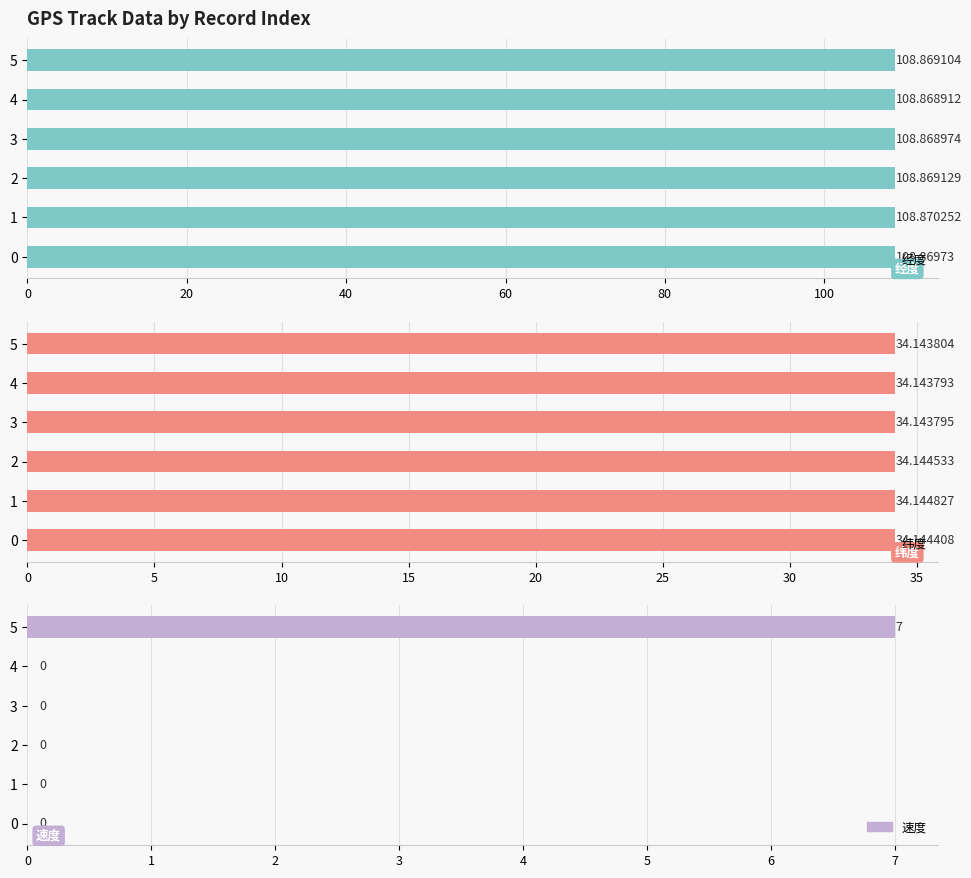

Count the number of categories in the chart.

6